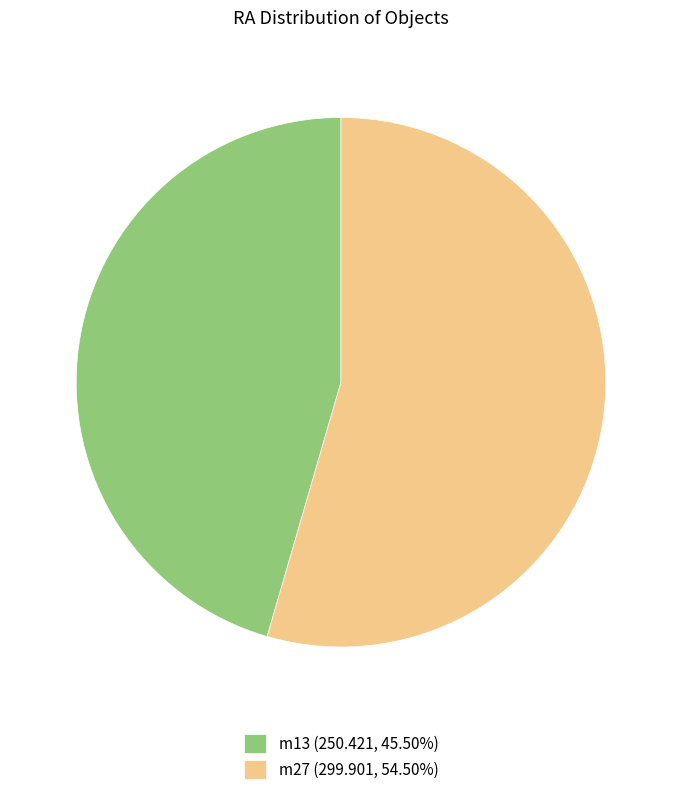

Does any single category account for the majority?

Yes